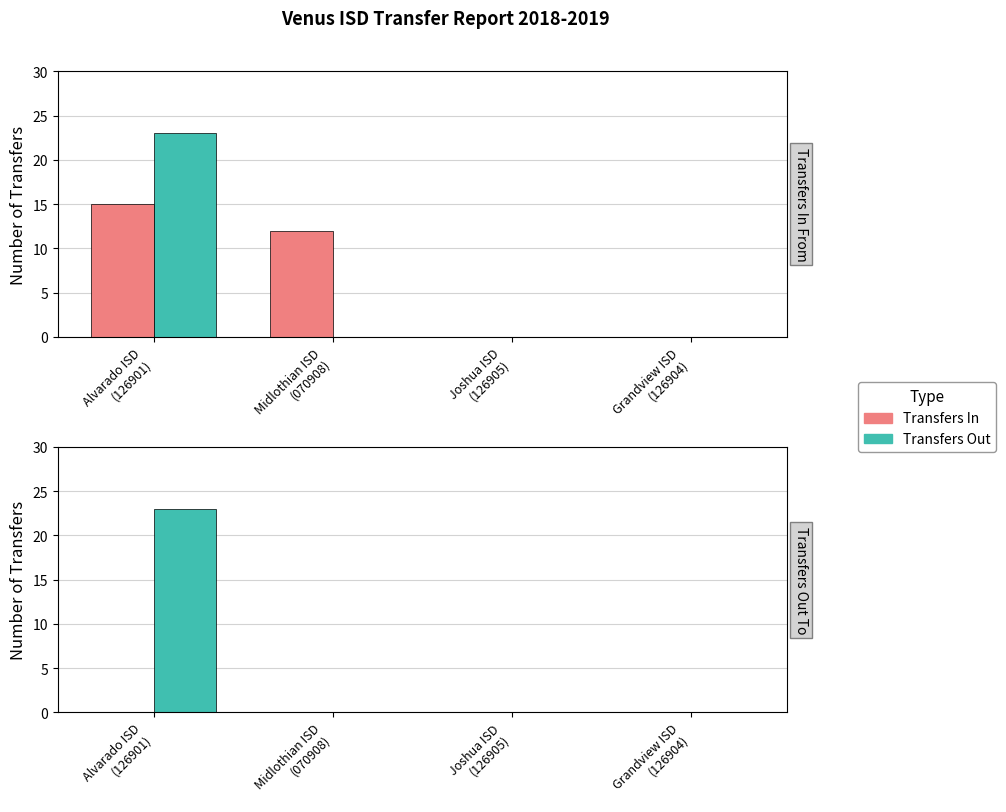

How many data points in Transfers Out are above 0?

1